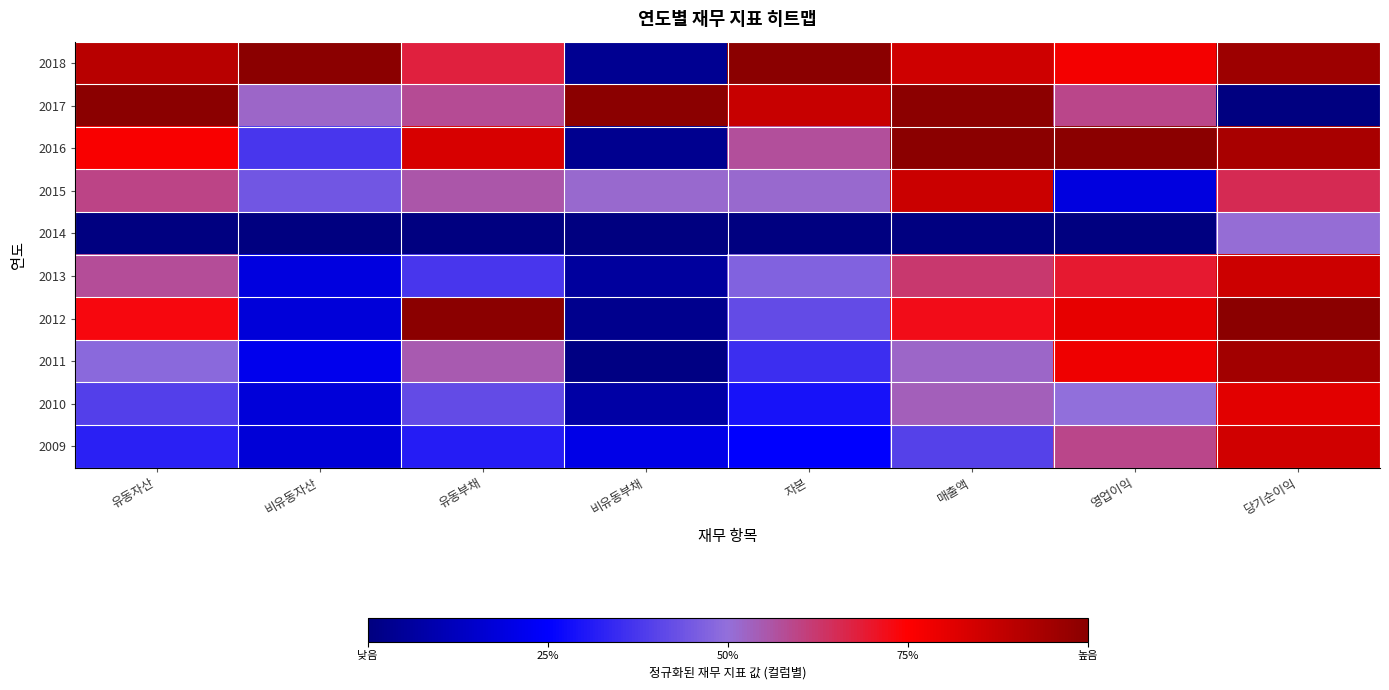

Reading right to left, transcribe all the data shown in this chart.

2018: 당기순이익=1.0	영업이익=0.8	매출액=0.9	자본=1.0	비유동부채=0.0	유동부채=0.7	비유동자산=1.0	유동자산=0.9
2017: 당기순이익=0.0	영업이익=0.6	매출액=1.0	자본=0.9	비유동부채=1.0	유동부채=0.6	비유동자산=0.5	유동자산=1.0
2016: 당기순이익=0.9	영업이익=1.0	매출액=1.0	자본=0.6	비유동부채=0.0	유동부채=0.8	비유동자산=0.4	유동자산=0.8
2015: 당기순이익=0.7	영업이익=0.2	매출액=0.9	자본=0.5	비유동부채=0.5	유동부채=0.6	비유동자산=0.4	유동자산=0.6
2014: 당기순이익=0.5	영업이익=0.0	매출액=0.0	자본=0.0	비유동부채=0.0	유동부채=0.0	비유동자산=0.0	유동자산=0.0
2013: 당기순이익=0.9	영업이익=0.7	매출액=0.6	자본=0.5	비유동부채=0.1	유동부채=0.4	비유동자산=0.2	유동자산=0.6
2012: 당기순이익=1.0	영업이익=0.8	매출액=0.7	자본=0.4	비유동부채=0.0	유동부채=1.0	비유동자산=0.2	유동자산=0.7
2011: 당기순이익=0.9	영업이익=0.8	매출액=0.5	자본=0.4	비유동부채=0.0	유동부채=0.6	비유동자산=0.2	유동자산=0.5
2010: 당기순이익=0.8	영업이익=0.5	매출액=0.5	자본=0.3	비유동부채=0.1	유동부채=0.4	비유동자산=0.2	유동자산=0.4
2009: 당기순이익=0.9	영업이익=0.6	매출액=0.4	자본=0.3	비유동부채=0.2	유동부채=0.3	비유동자산=0.2	유동자산=0.3